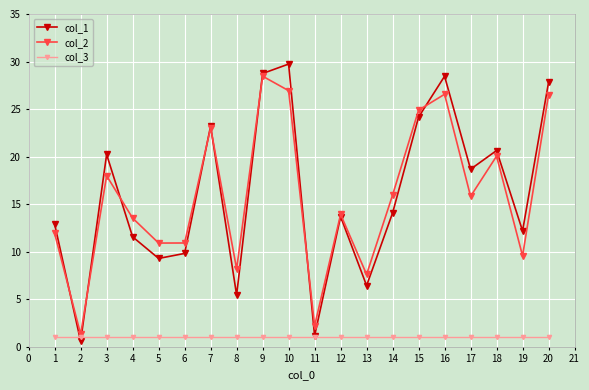

True or false: col_2 has more than 2 points higher than both neighbors.

True